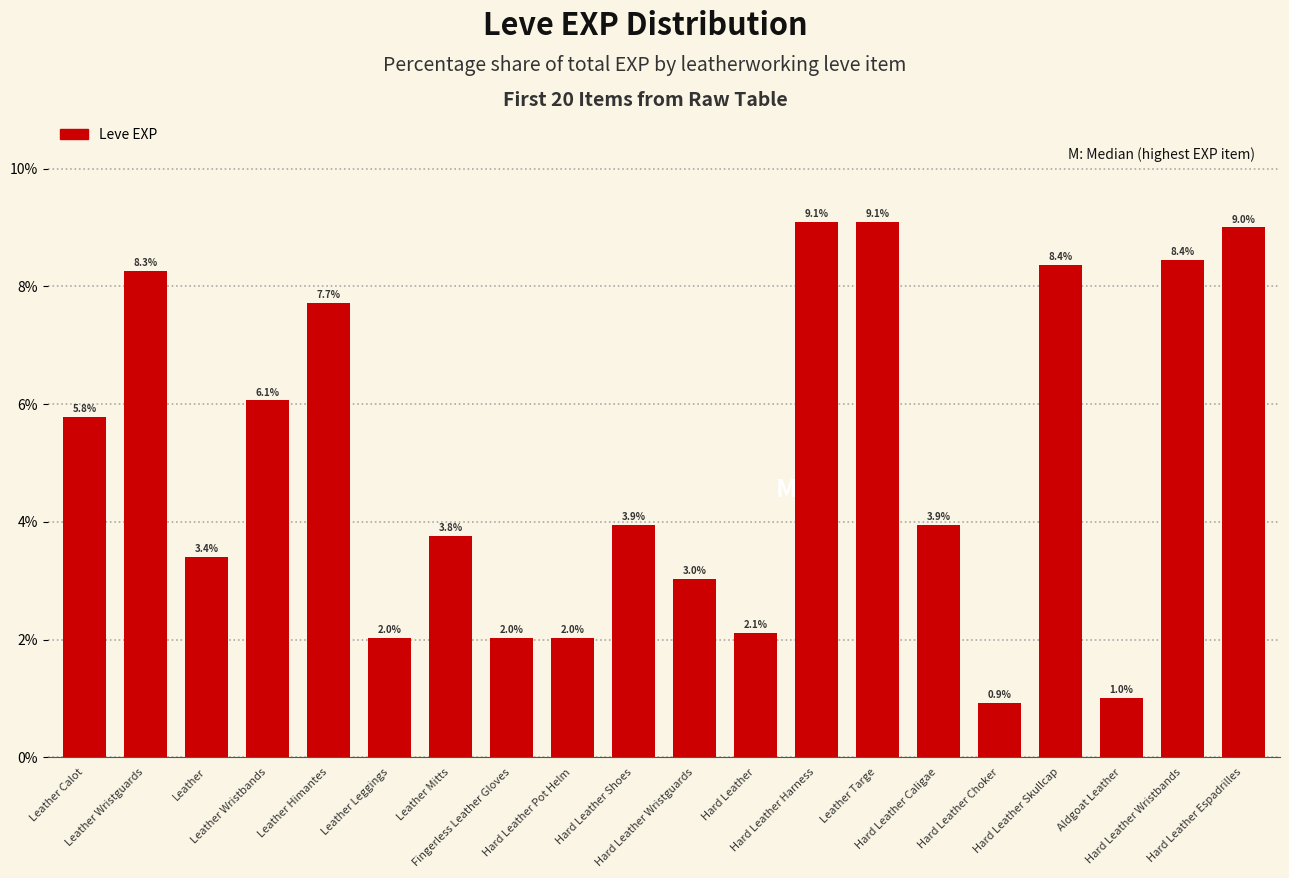

What is the value of the 15th bar from the left?

3.9